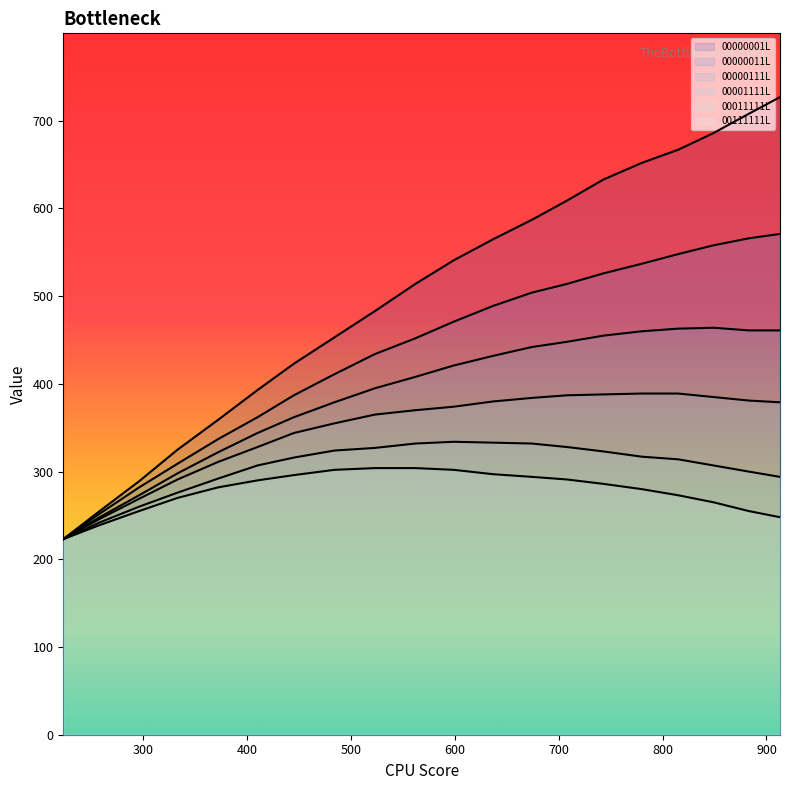

Does the chart have visible grid lines?

No